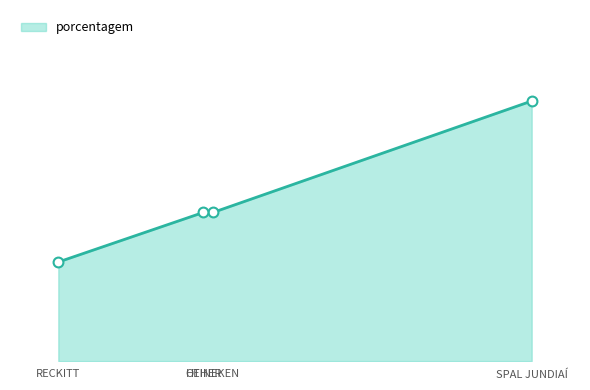

What is the change in value from SPAL JUNDIAÍ to RECKITT?

-13